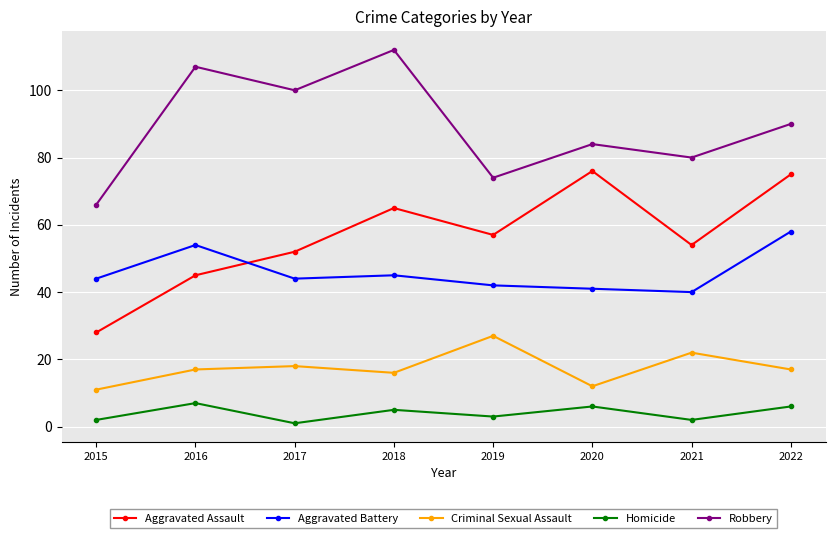

Does the chart have visible grid lines?

Yes